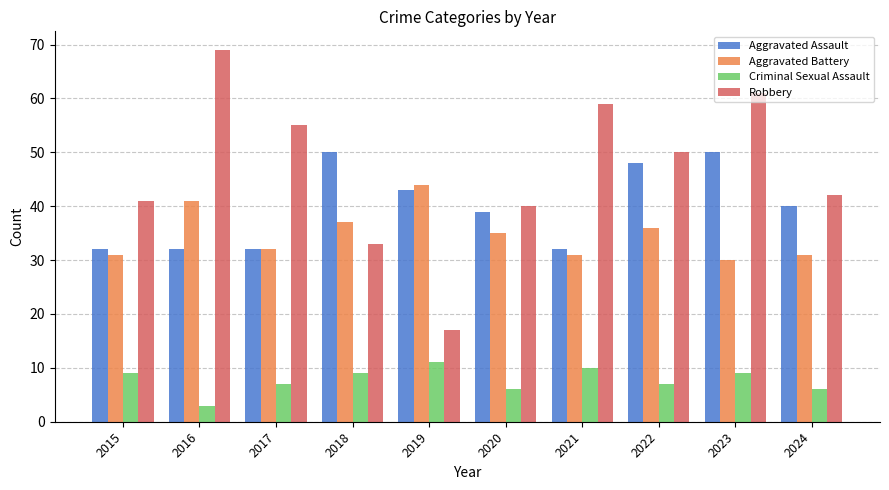

Rank the series by their maximum value, from lowest to highest.

Criminal Sexual Assault, Aggravated Battery, Aggravated Assault, Robbery